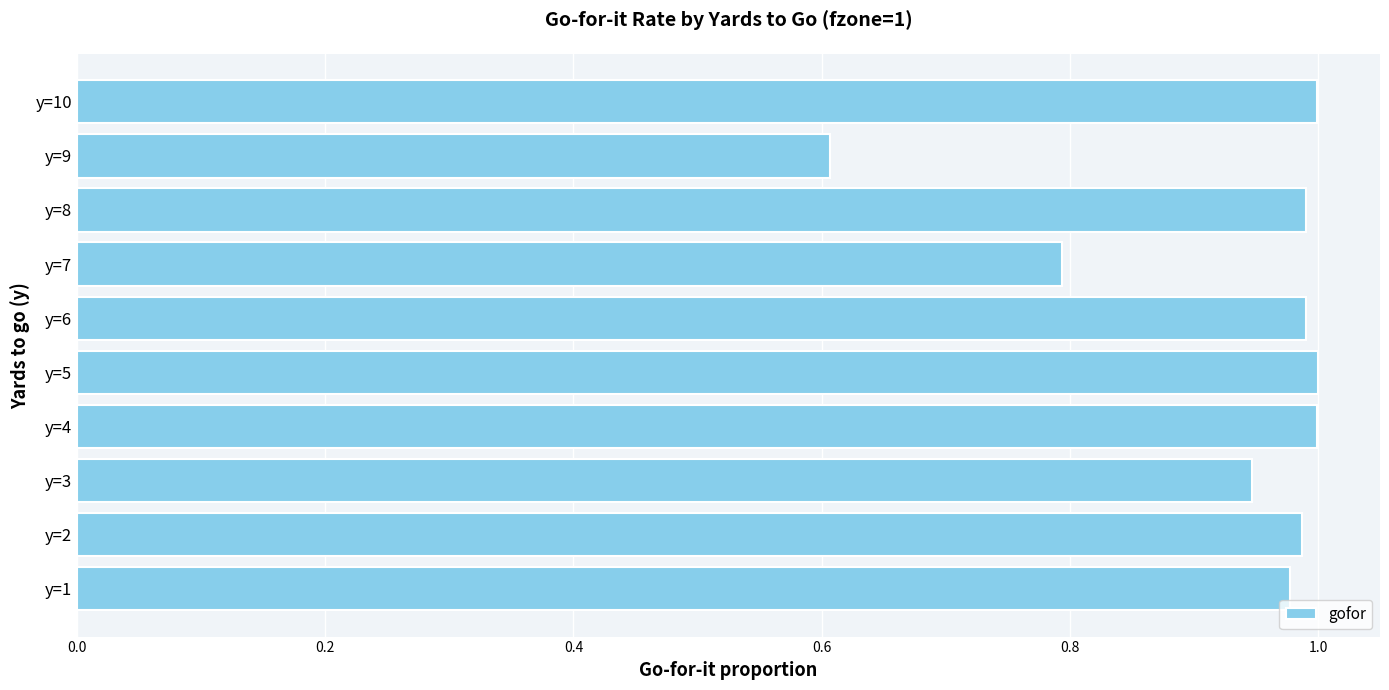

What is the sum of the values at y=2 and y=3?

1.9